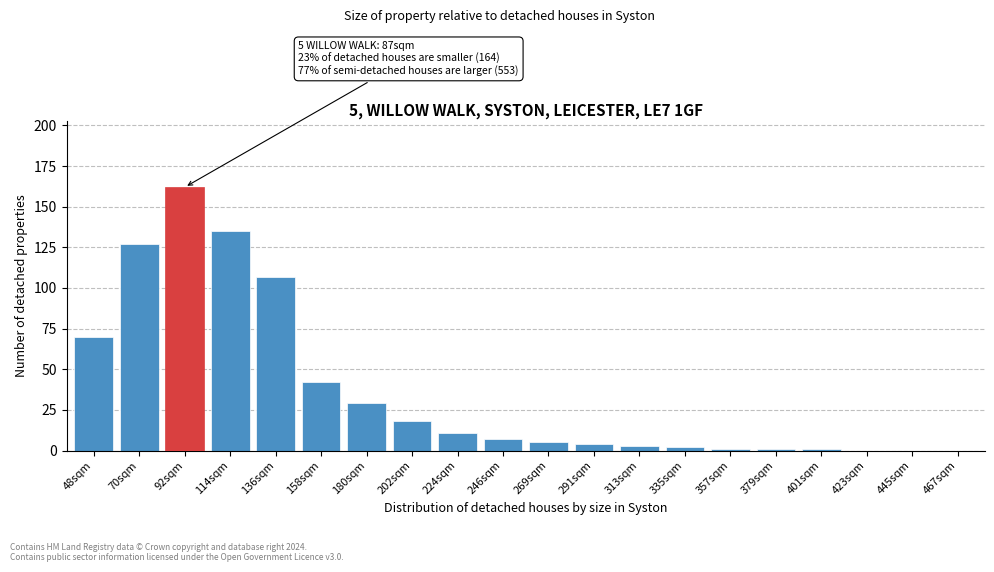

Reading left to right, transcribe all the data shown in this chart.

48sqm=70	70sqm=127	92sqm=162	114sqm=135	136sqm=107	158sqm=42	180sqm=29	202sqm=18	224sqm=11	246sqm=7	269sqm=5	291sqm=4	313sqm=3	335sqm=2	357sqm=1	379sqm=1	401sqm=1	423sqm=0	445sqm=0	467sqm=0